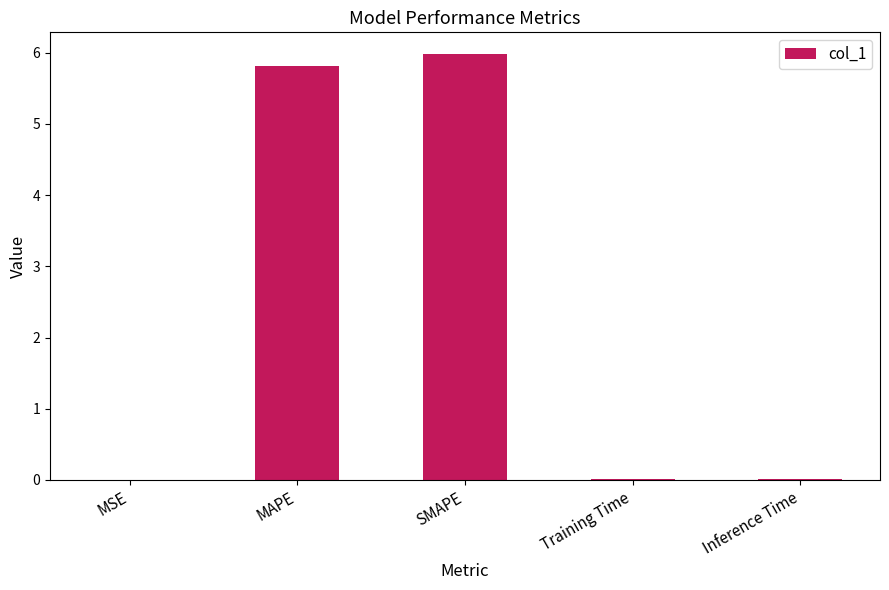

Which has a higher value, SMAPE or MAPE?

SMAPE